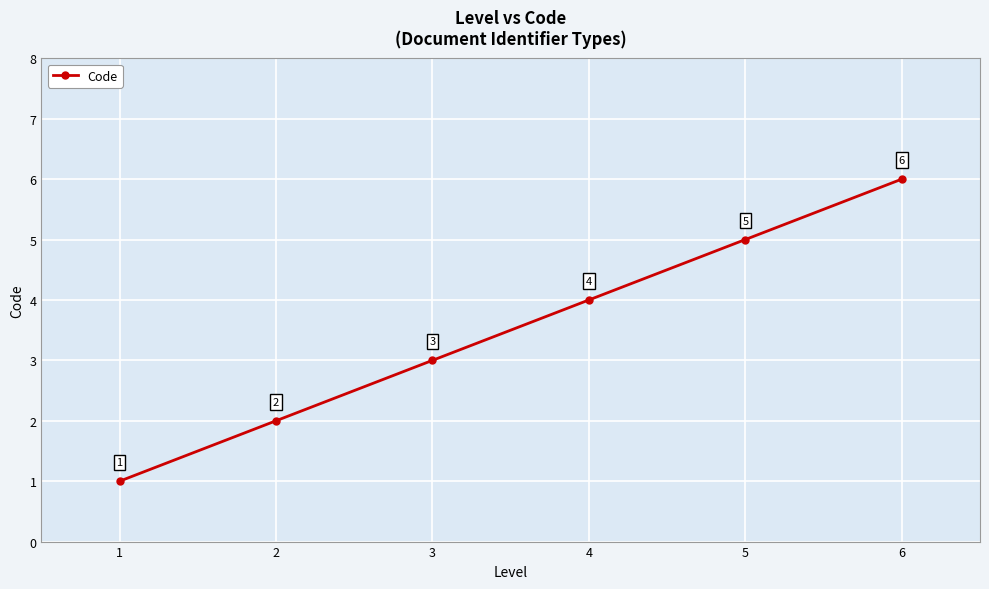

What is the sum of the values at 4 and 5?

9